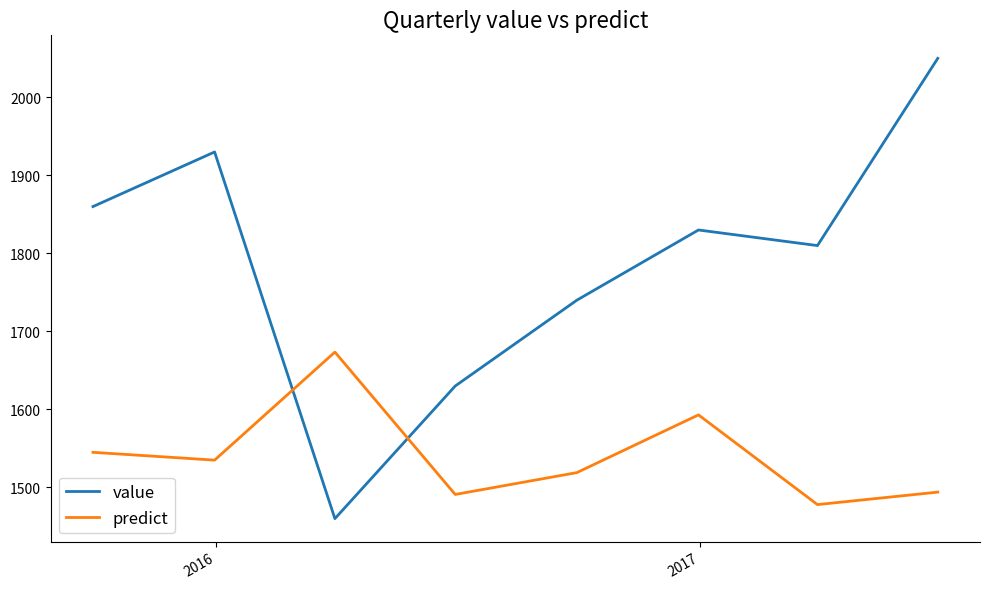

Which series ends up on top after the final intersection of predict and value?

value